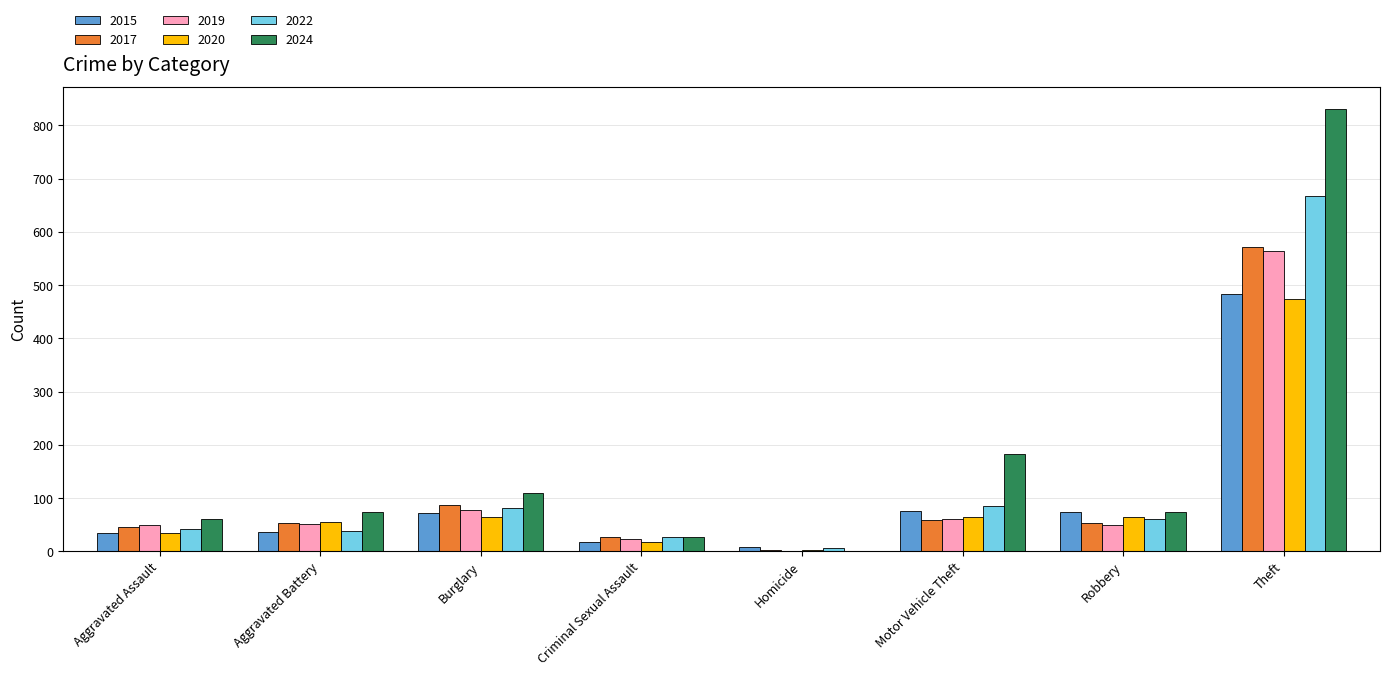

How many data points does each series have?

8